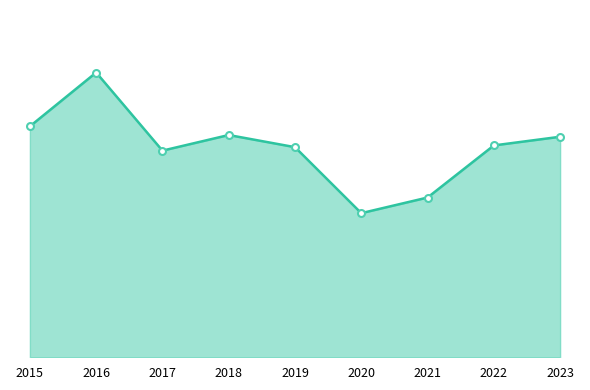

Does the chart have visible grid lines?

No